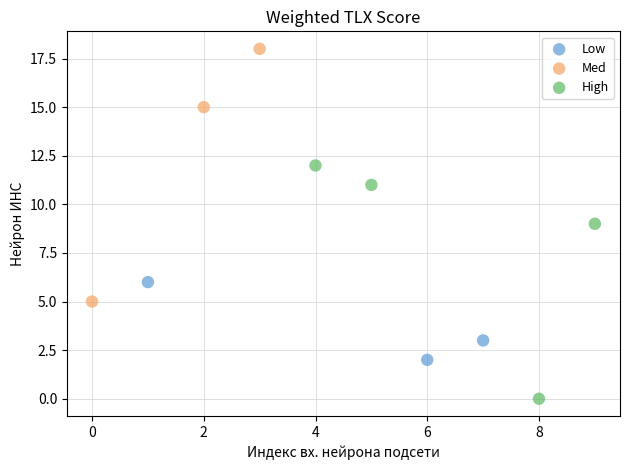

Which series reaches the minimum Y coordinate?

High